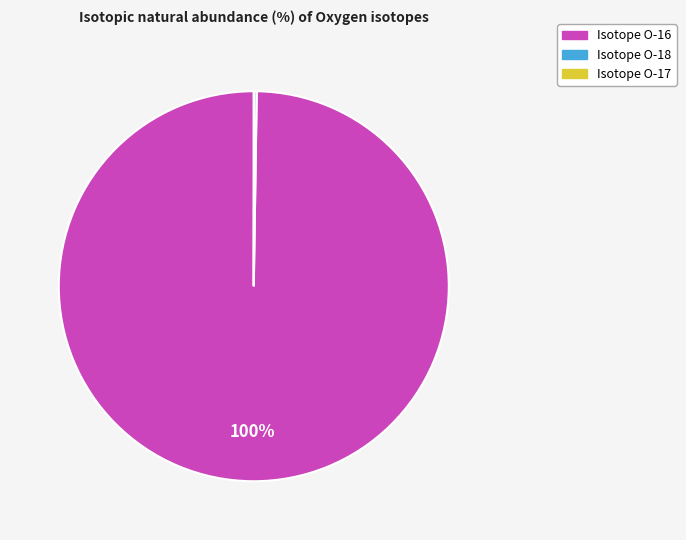

Is there any slice that represents more than half of the pie?

Yes